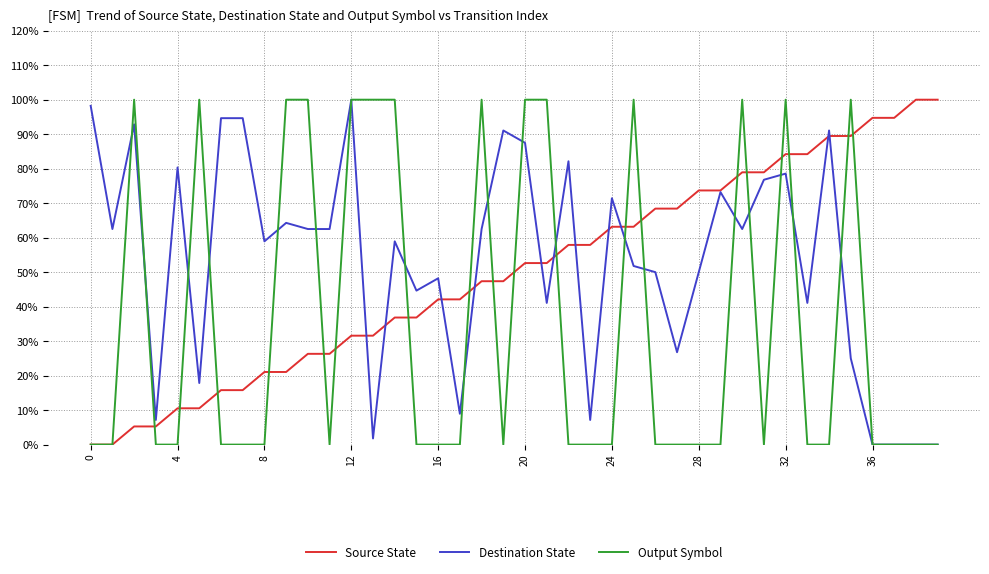

What are all the series names shown in the legend?

Source State, Destination State, Output Symbol